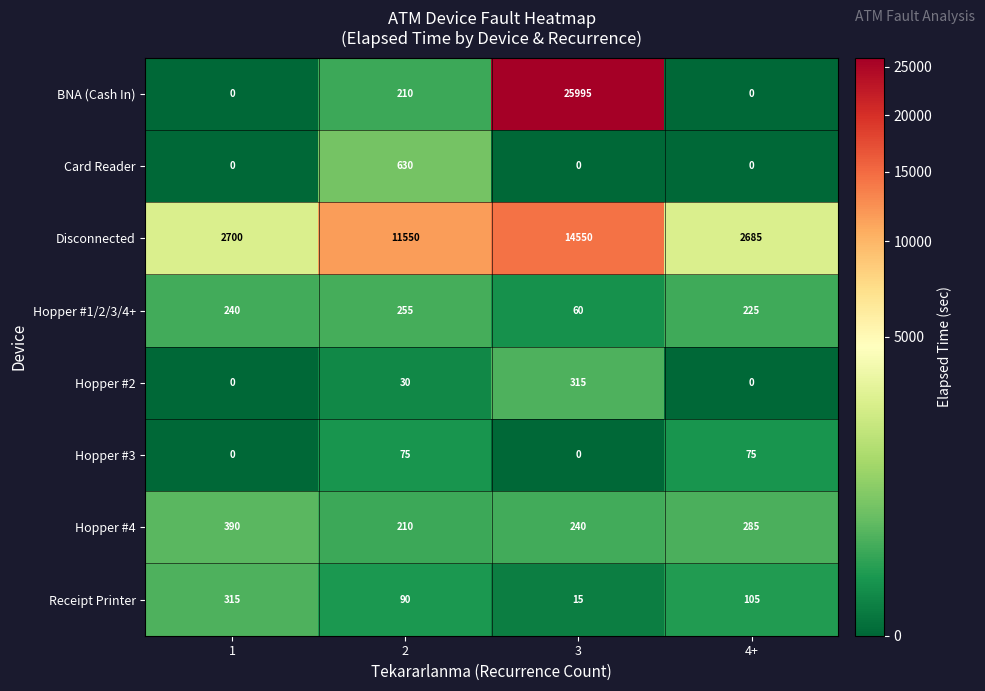

Read the Hopper #3 value at 4+, to the nearest 10.

80